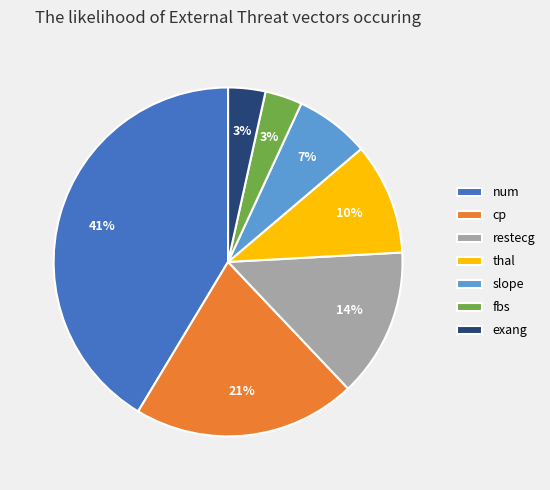

To the nearest percent, what is the difference between the restecg and slope slice percentages?

7%